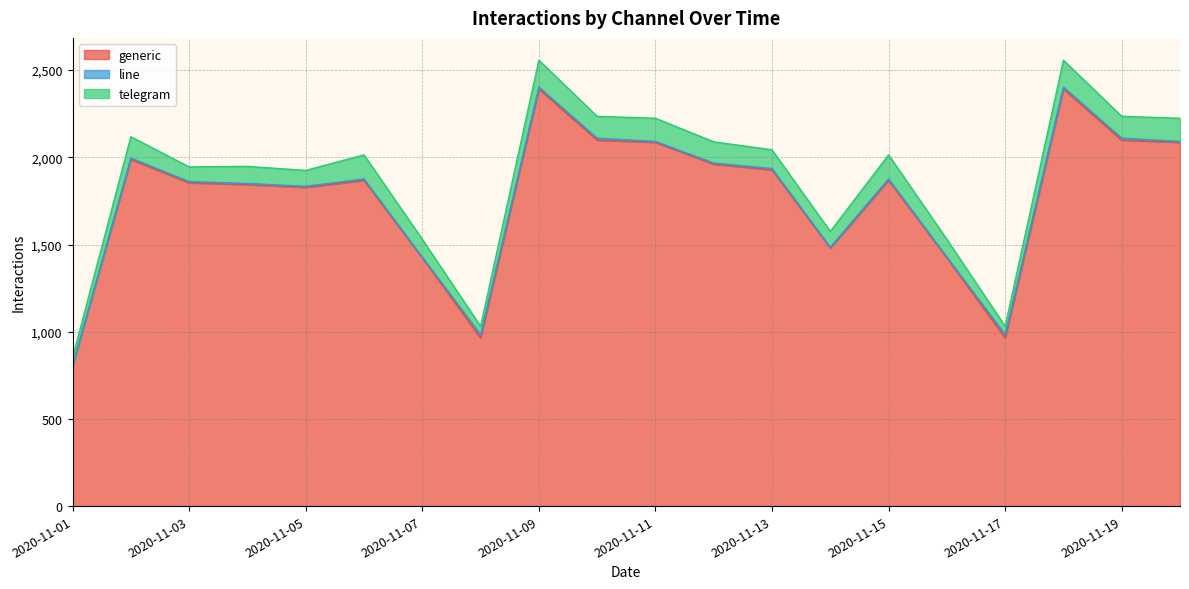

How many lines are shown in the chart?

3